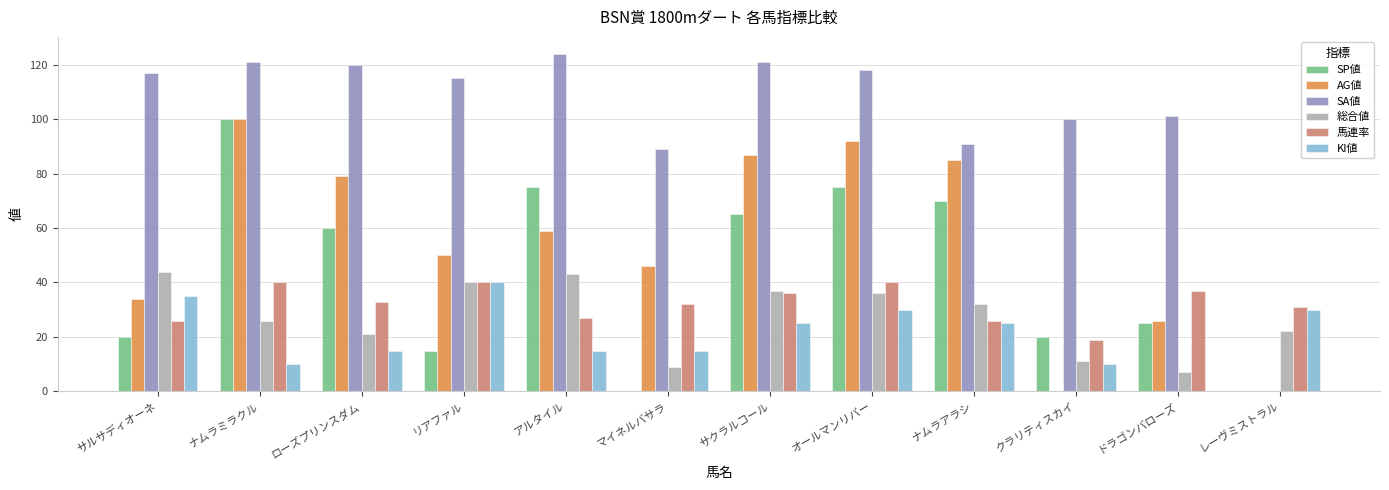

What is the average value of the SA値 series?

101